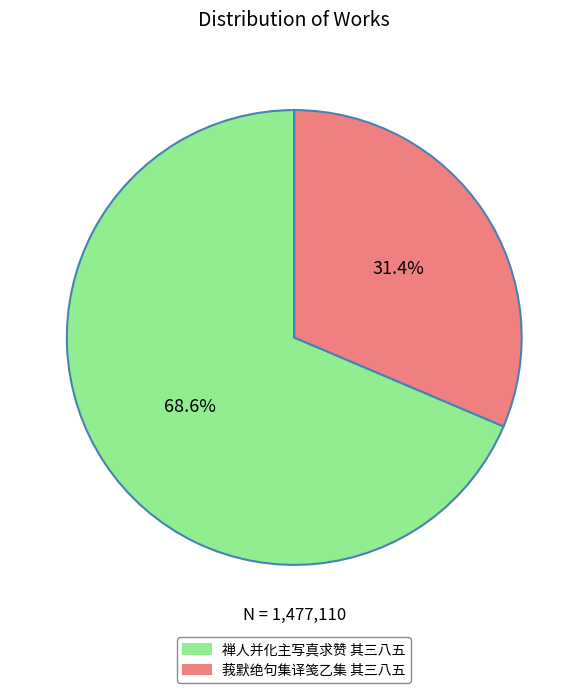

To the nearest percent, what is the average slice percentage?

50%